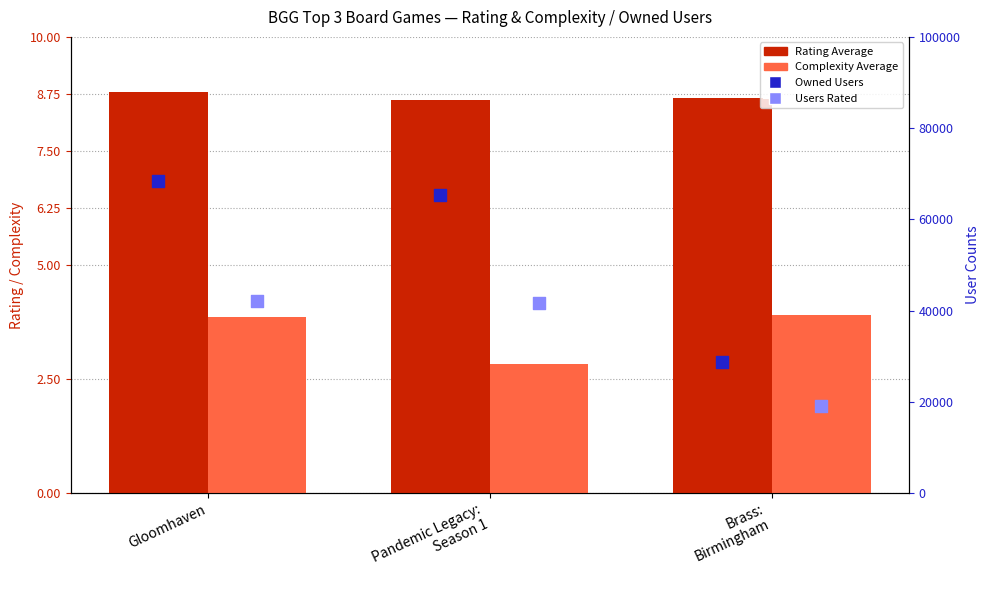

At how many categories does at least one series exceed 38978?

2